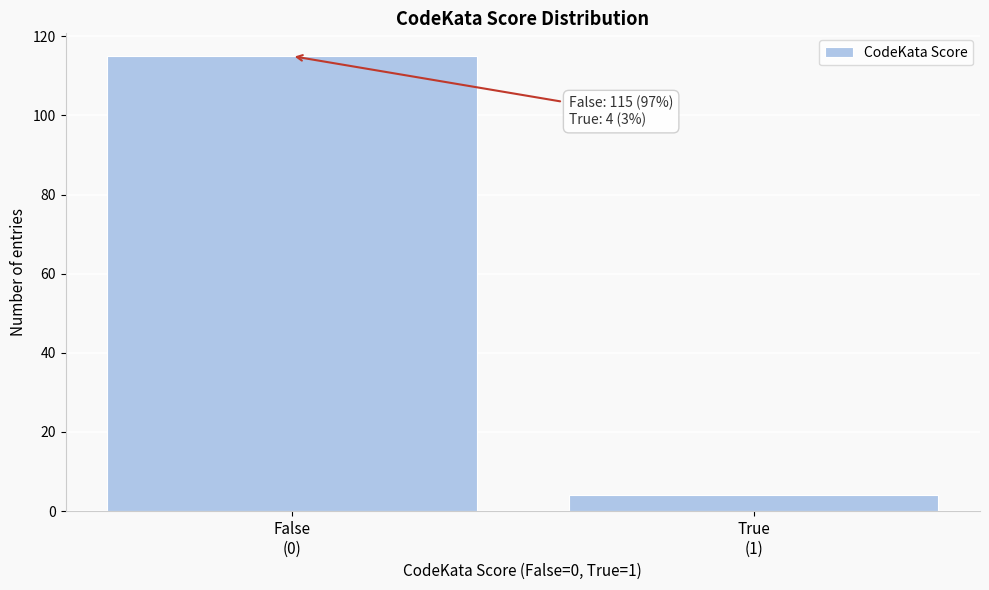

Reading left to right, what are all the values shown in this chart?

115	4